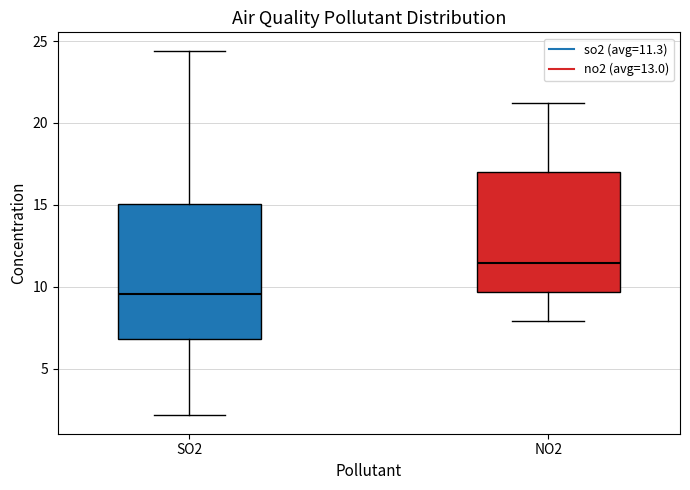

Which box has the highest median line?

NO2